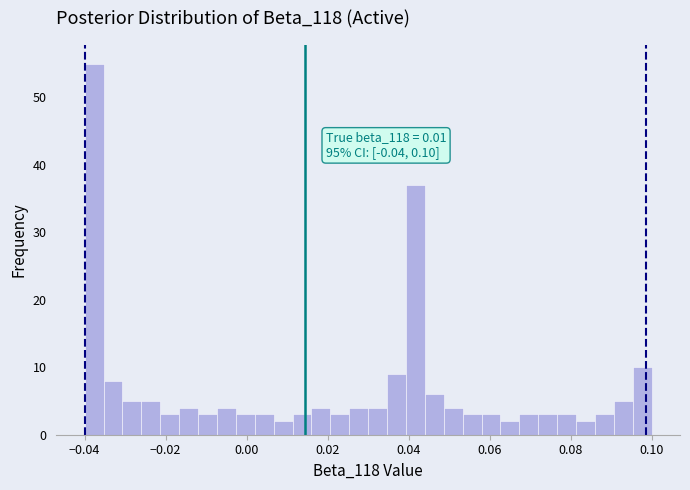

Around what value on the x-axis is the tallest bar? Give the approximate position of its centre, as read against the axis.

-0.038